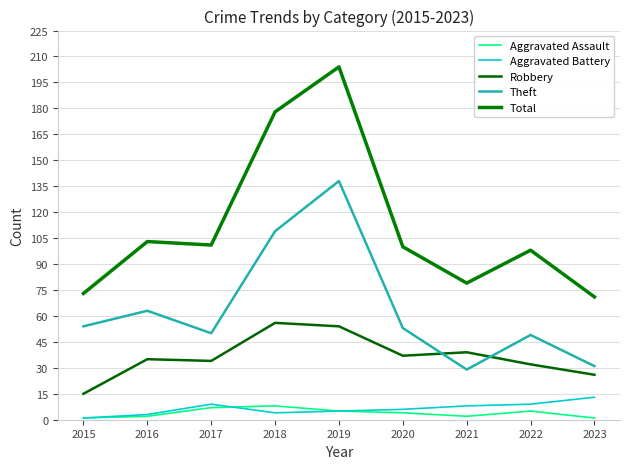

Rank the series by their maximum value, from highest to lowest.

Total, Theft, Robbery, Aggravated Battery, Aggravated Assault